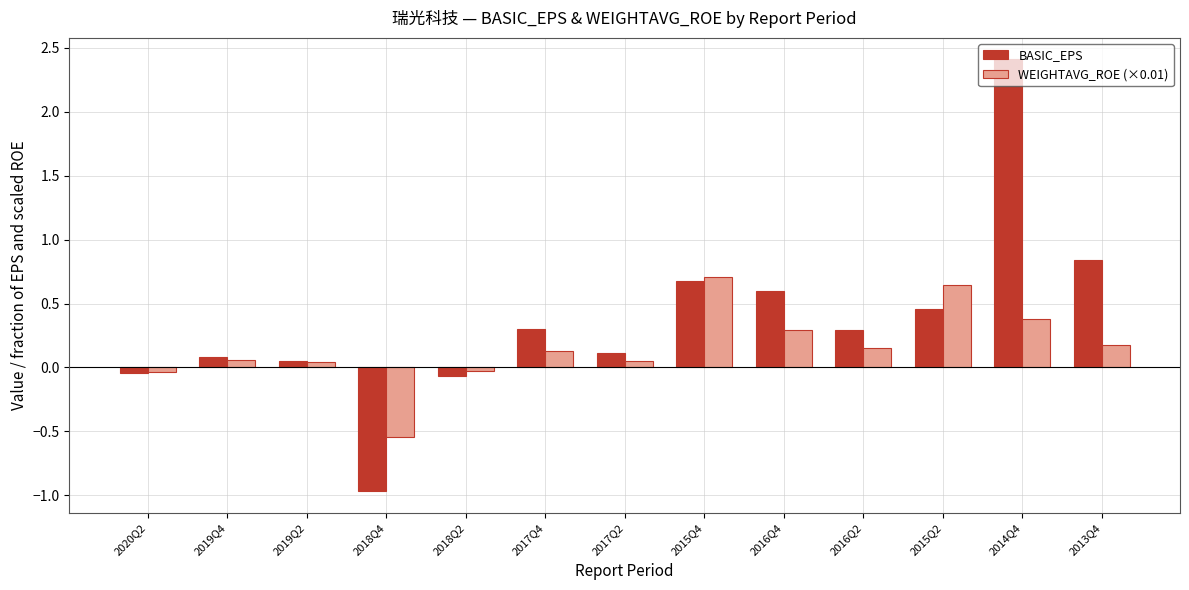

At which label does BASIC_EPS reach its peak?

2014Q4